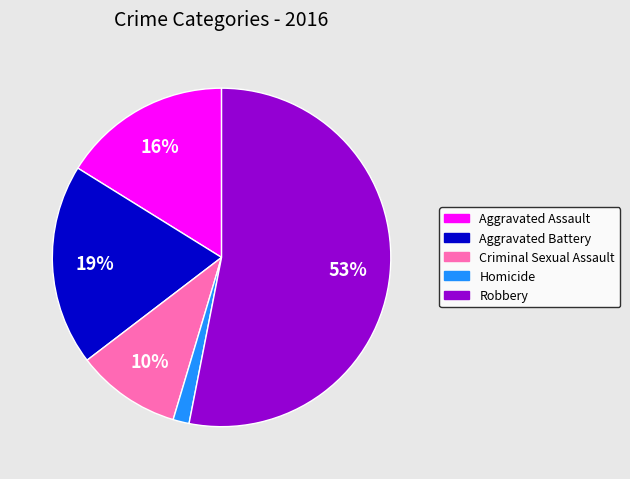

Does Aggravated Assault represent more than half of the total?

No